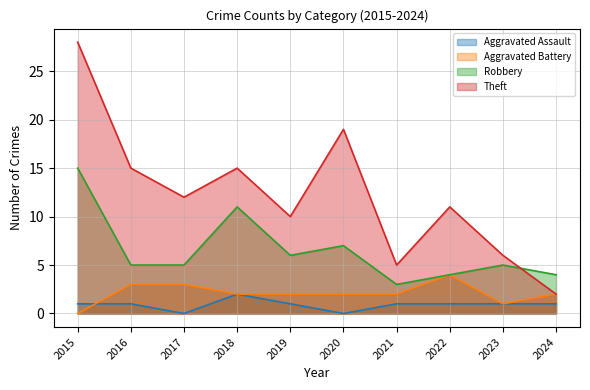

Where does the Aggravated Assault series first go above 1?

2018